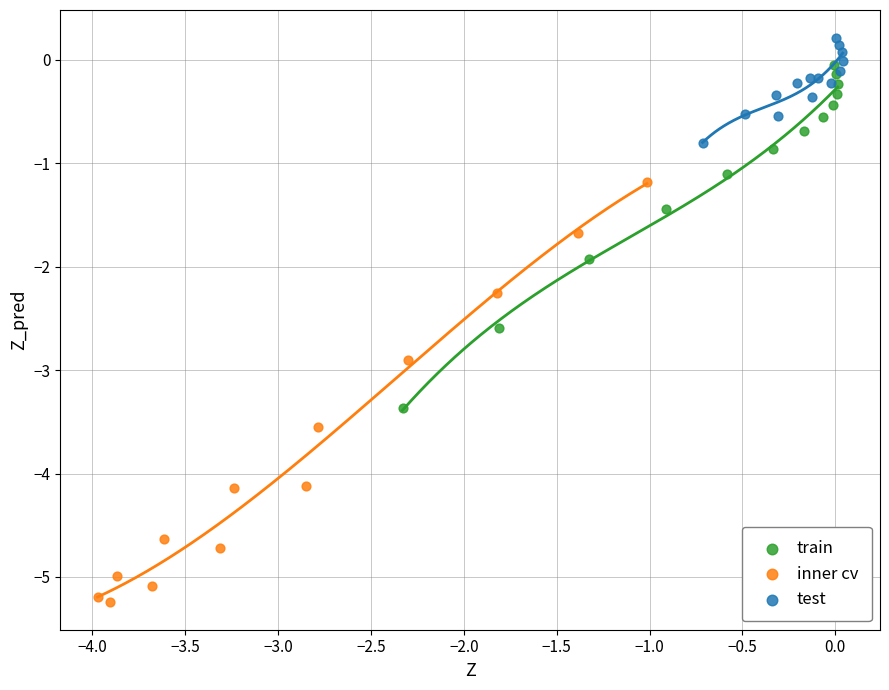

Which series reaches the minimum Y coordinate?

inner cv